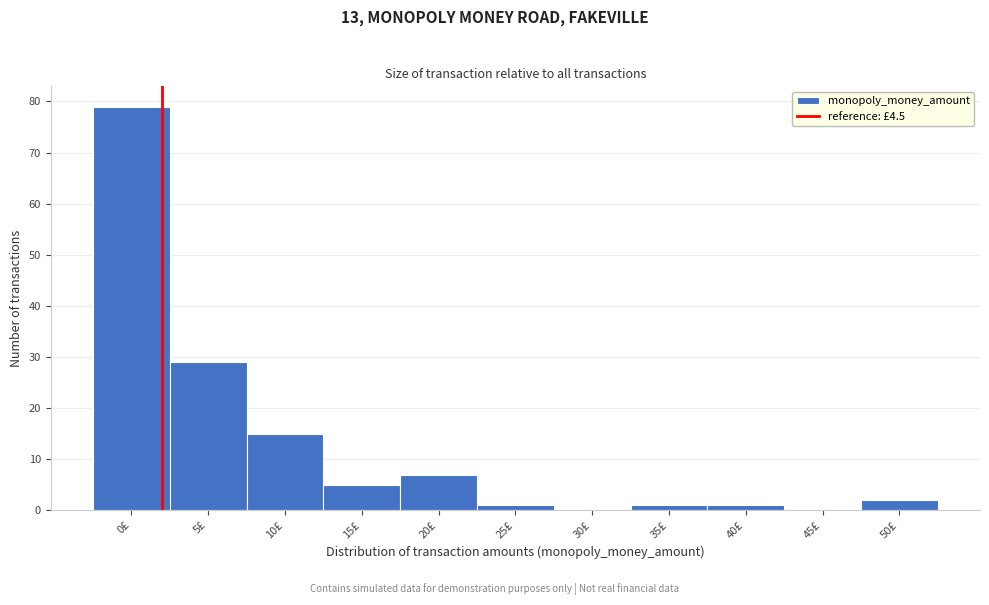

Reading right to left, list all the values displayed in this chart.

50£=2	45£=0	40£=1	35£=1	30£=0	25£=1	20£=7	15£=5	10£=15	5£=29	0£=79